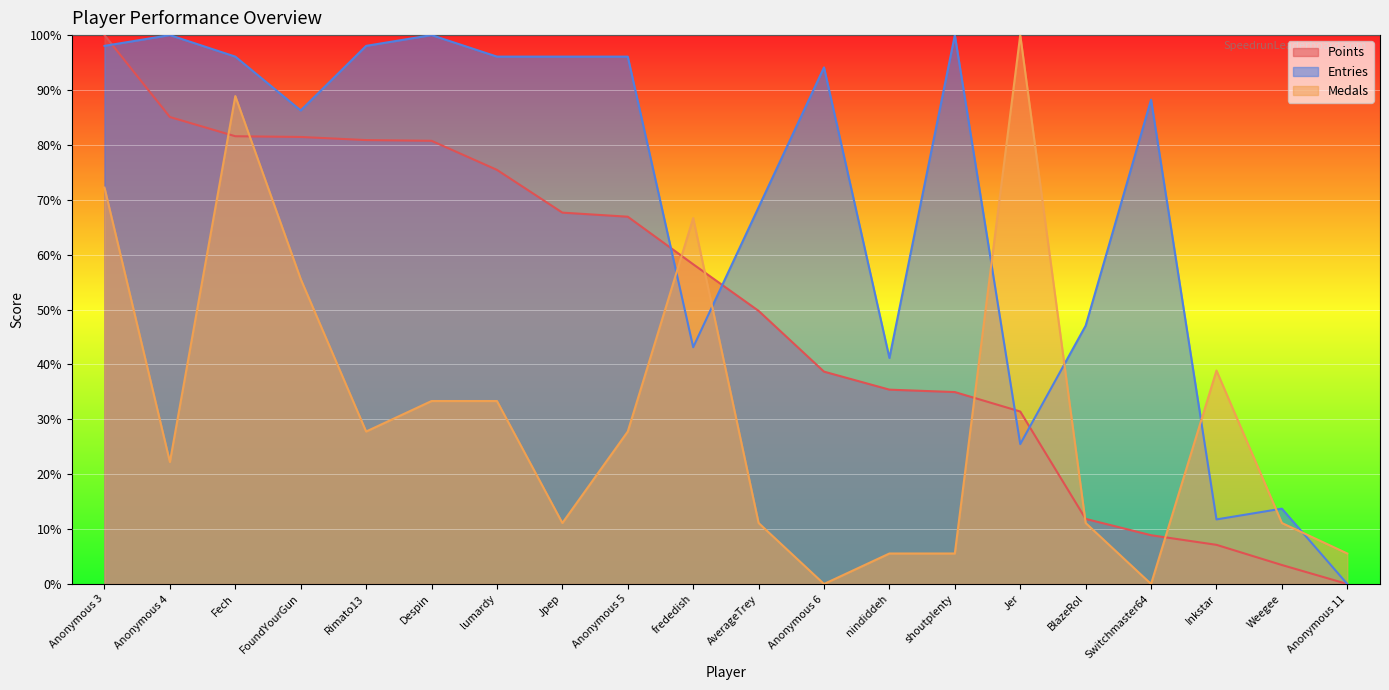

How many intersections are there between Entries and Medals?

7